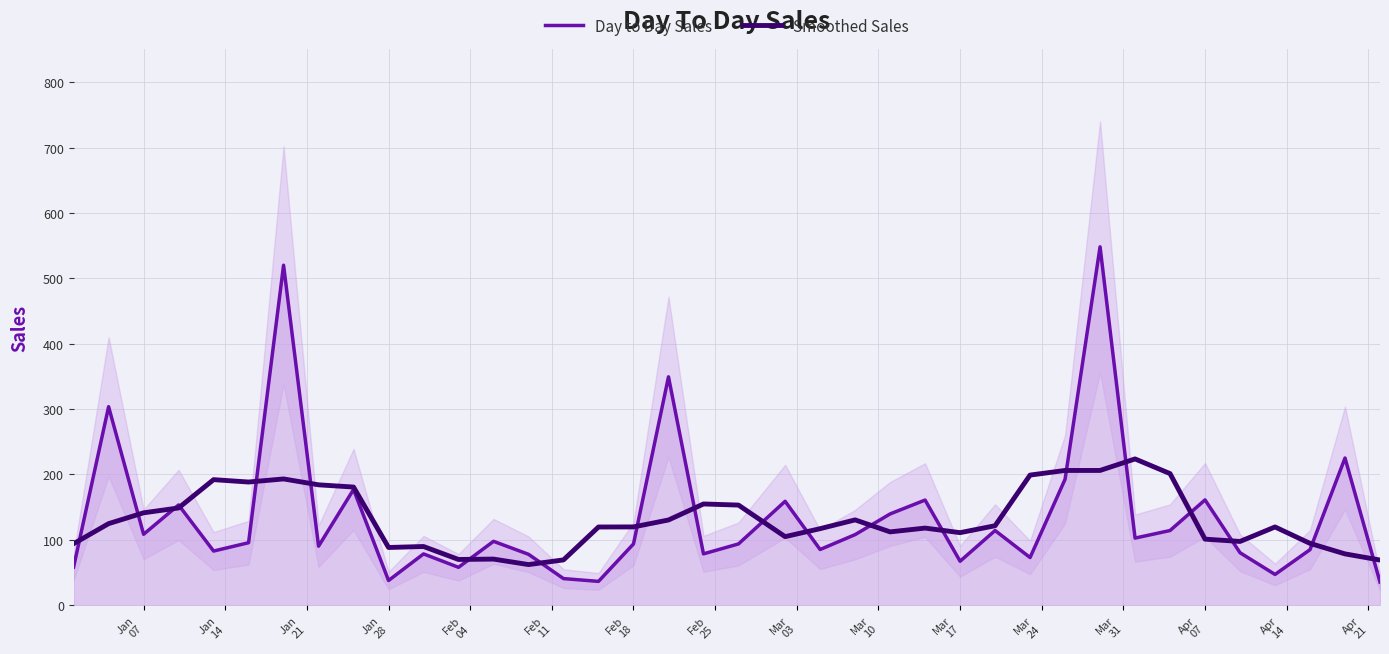

What is the maximum value for Smoothed Sales?

223.7